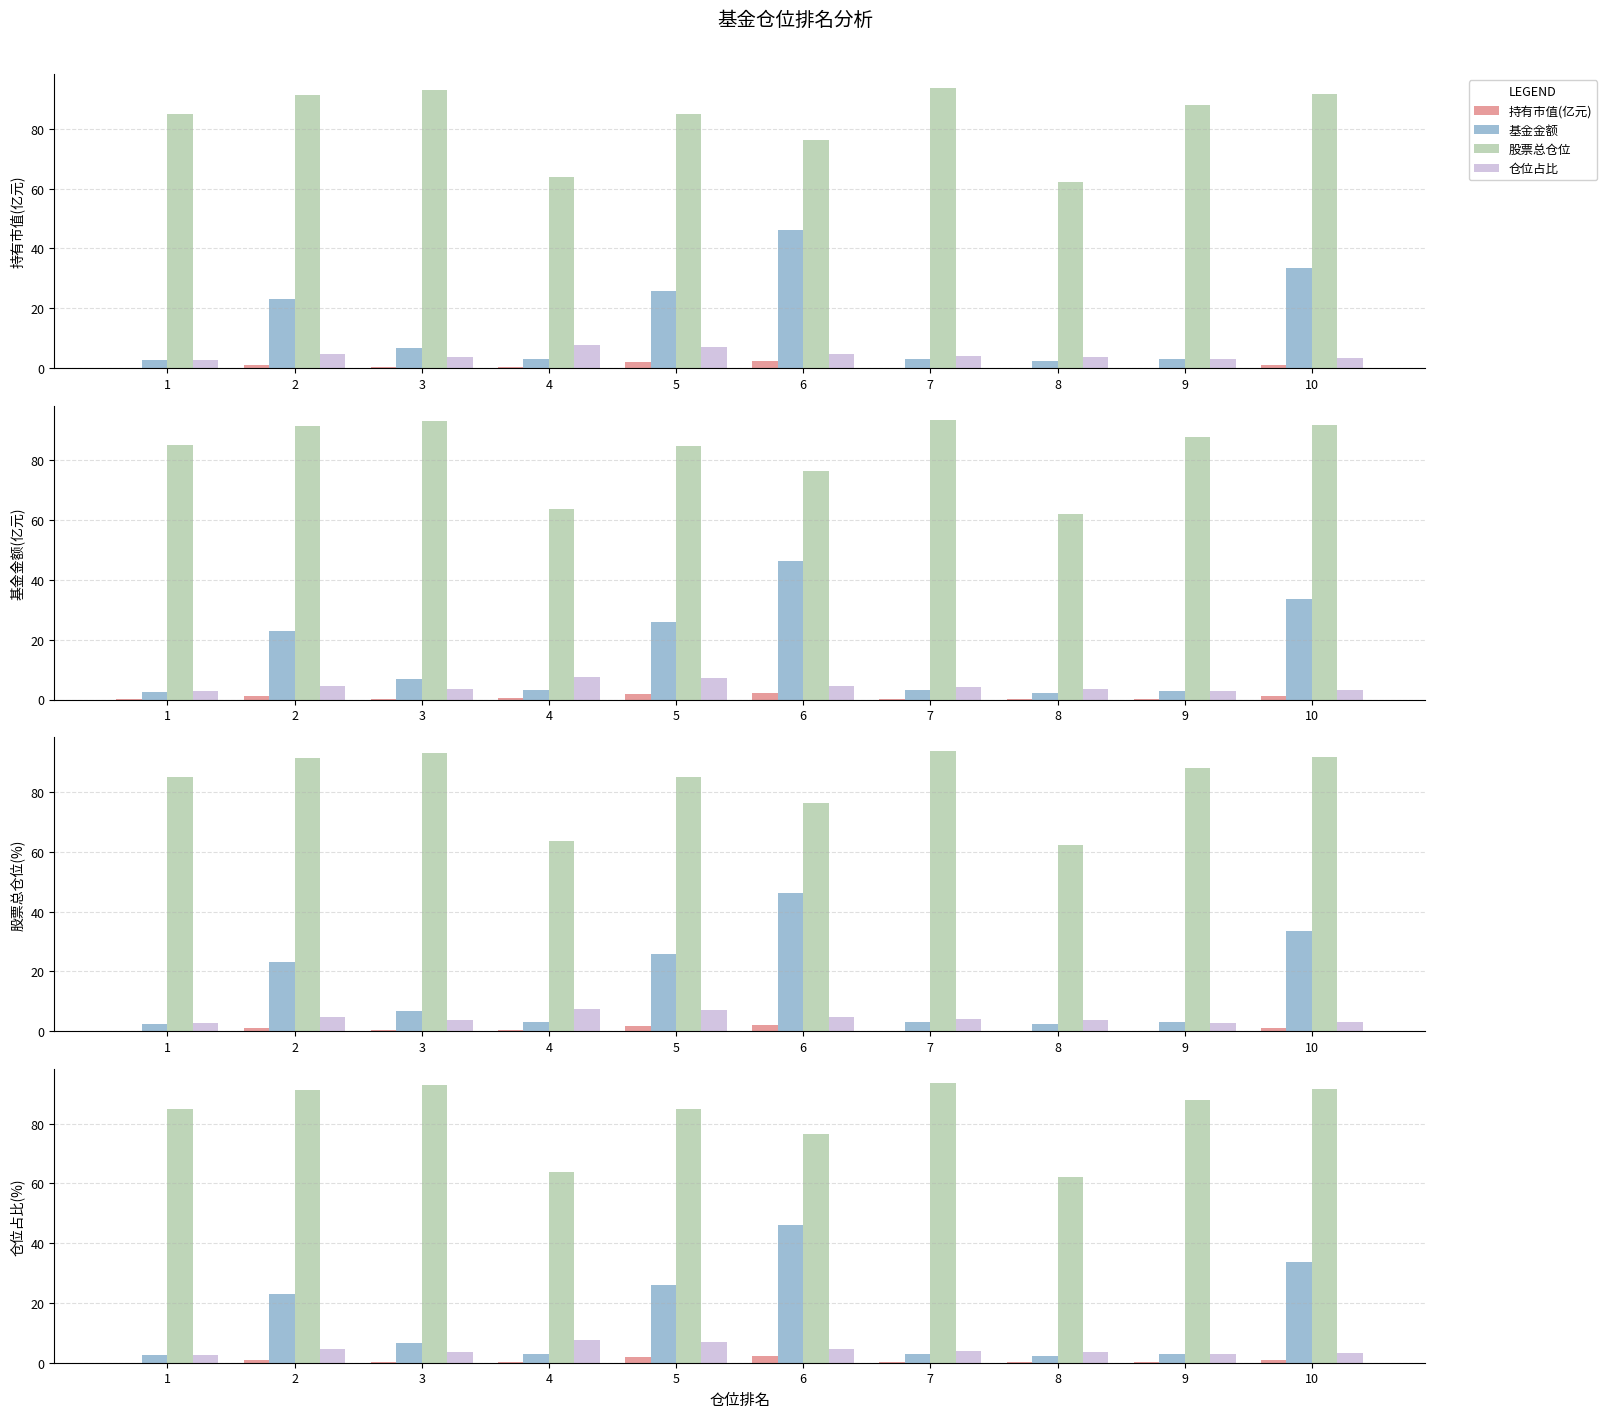

What are all the series names shown in the legend?

持有市值(亿元), 基金金额, 股票总仓位, 仓位占比